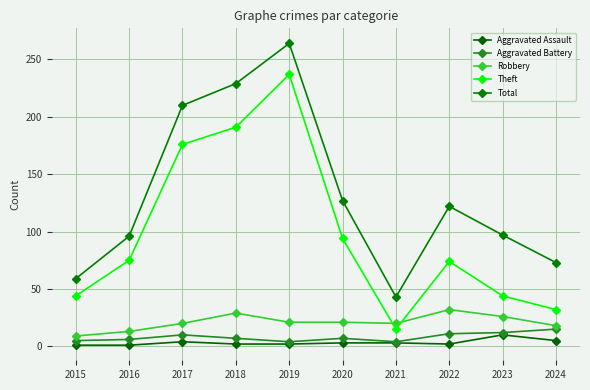

How many series are shown in this chart?

5